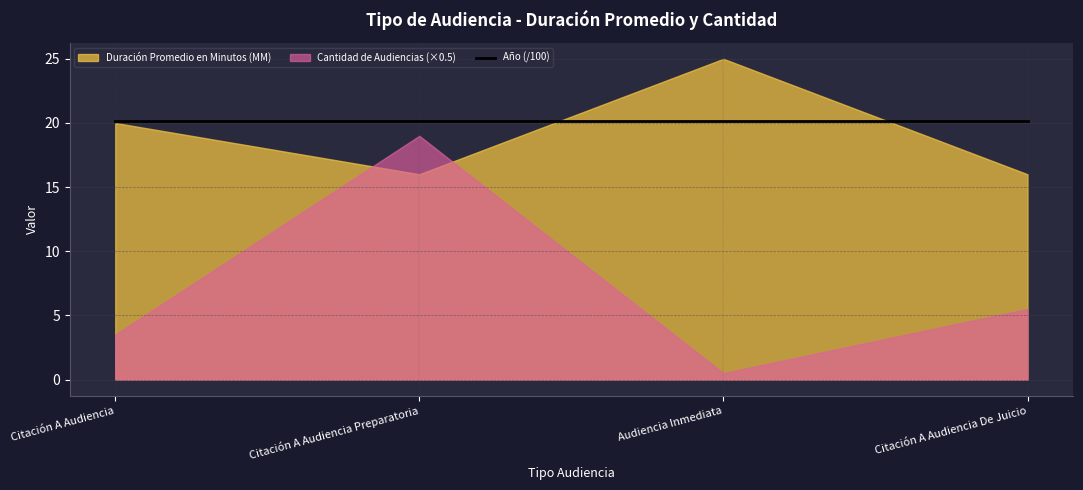

True or false: Duración Promedio en Minutos (MM) and Mes intersect in this chart.

False